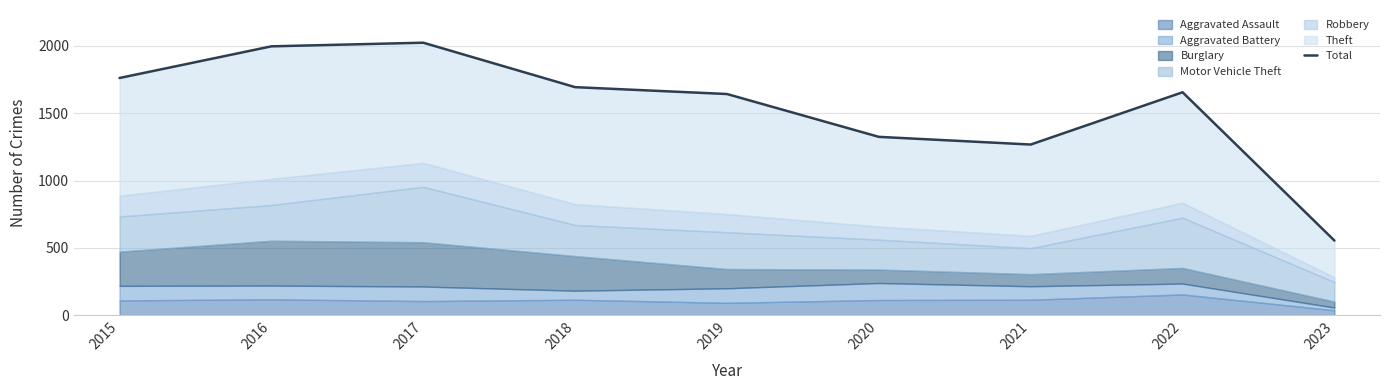

True or false: the data shows 3406 at 2017.

False